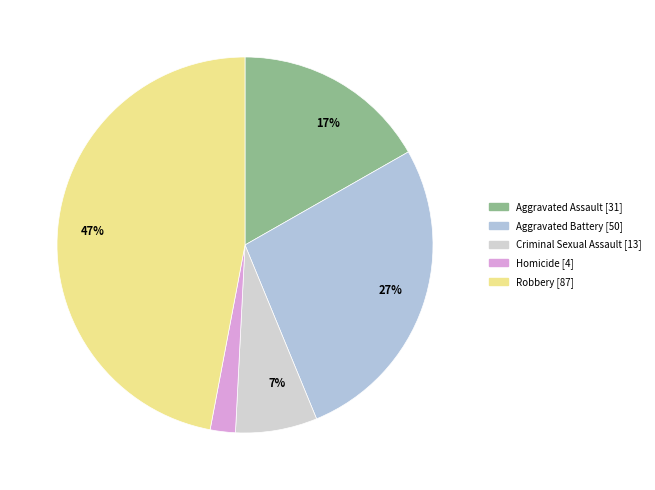

What is the largest slice in the pie chart?

Robbery